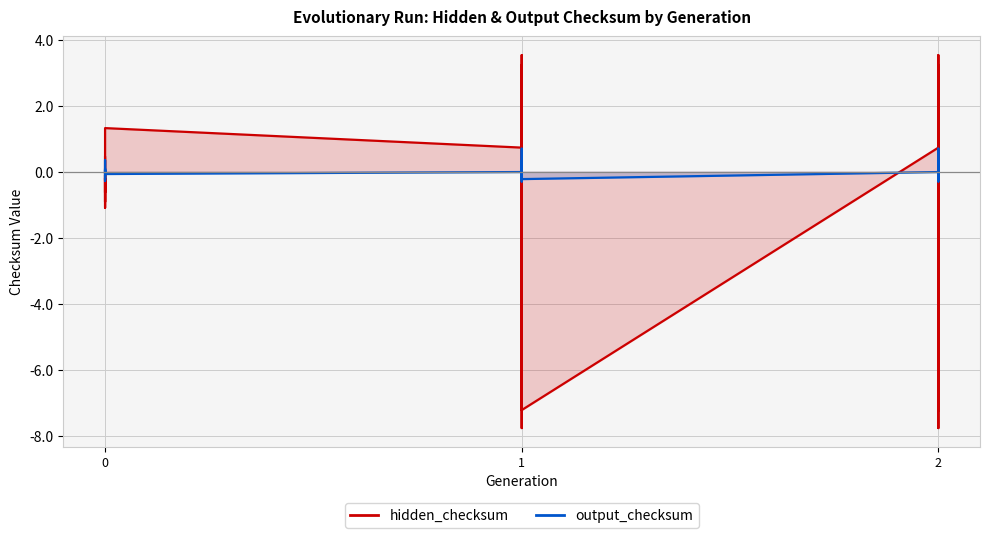

In output_checksum, how many points are lower than both neighbors (excluding endpoints)?

8